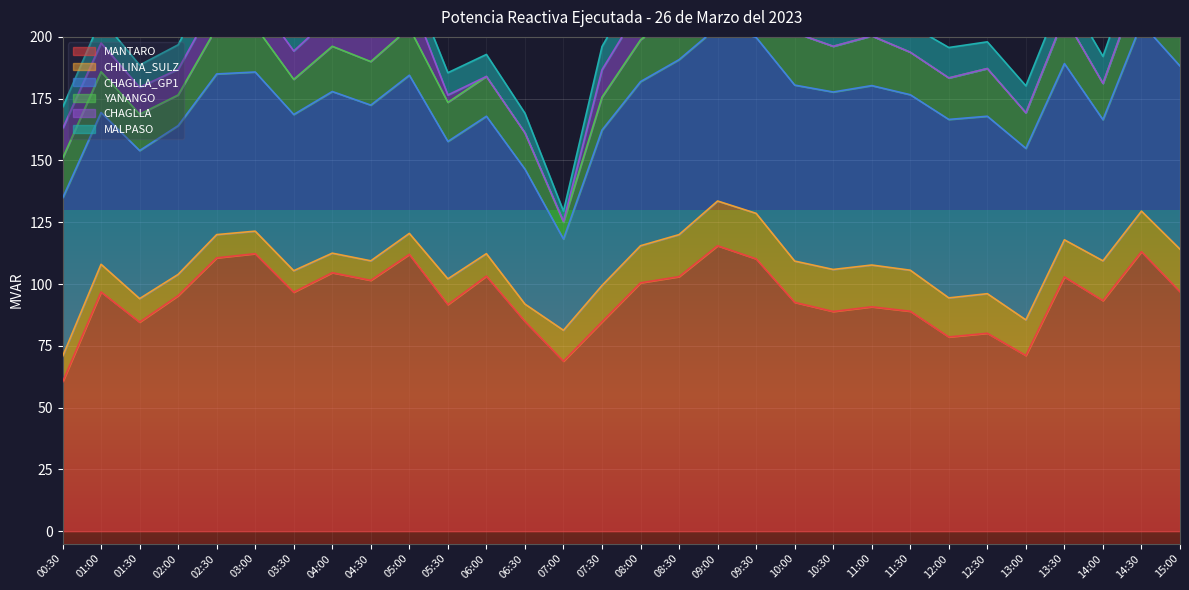

Which has a higher value, 12:00 or 06:00?

06:00